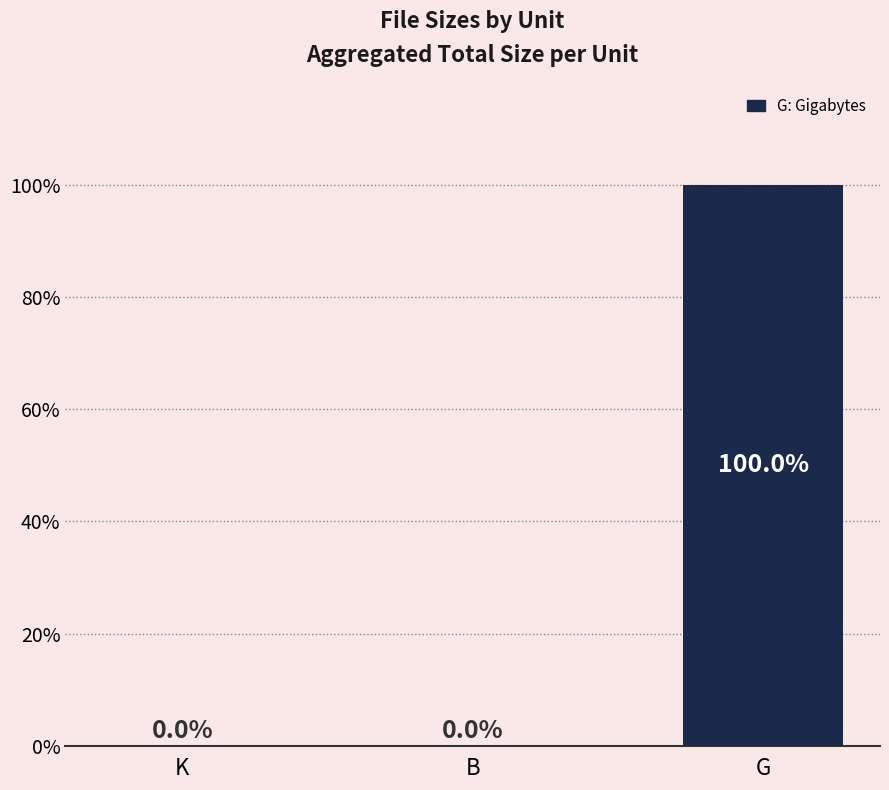

The chart shows a value of 156.9 at G. True or false?

False